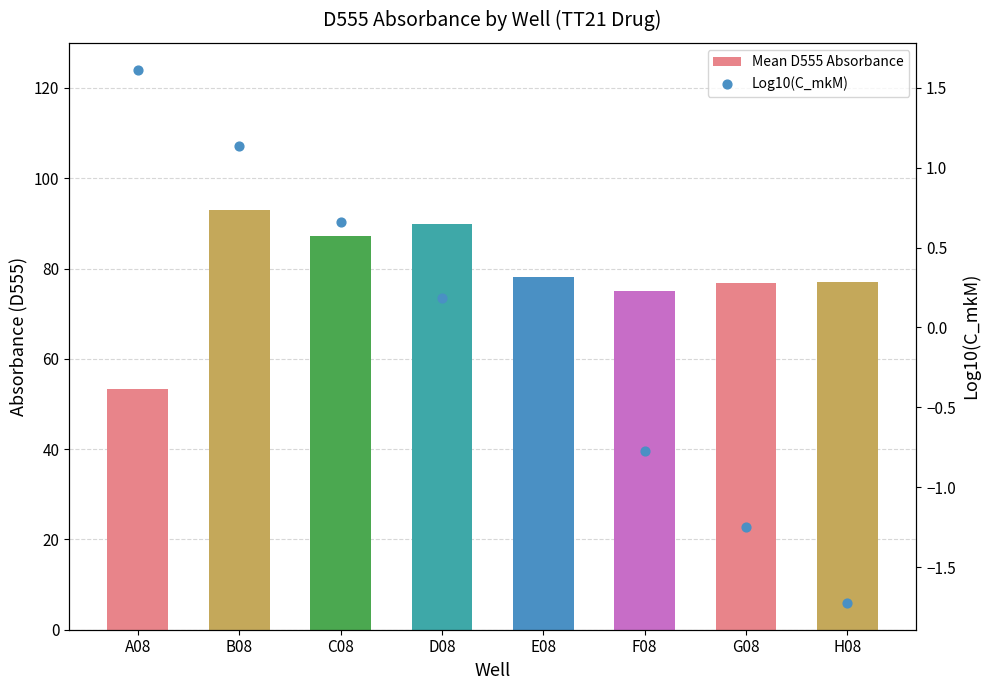

Which series has the largest total across all categories?

Mean D555 Absorbance